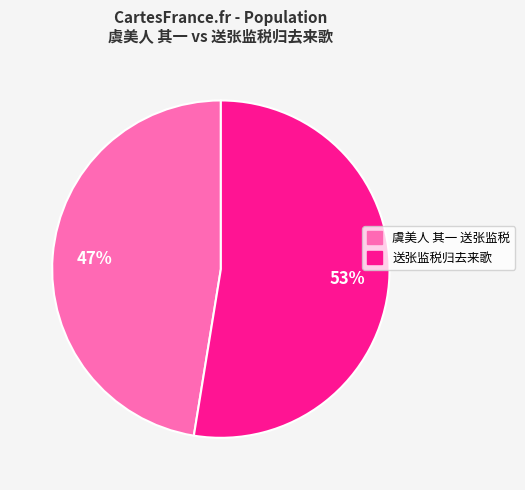

To the nearest percent, what percentage of the pie is 虞美人 其一 送张监税?

47%